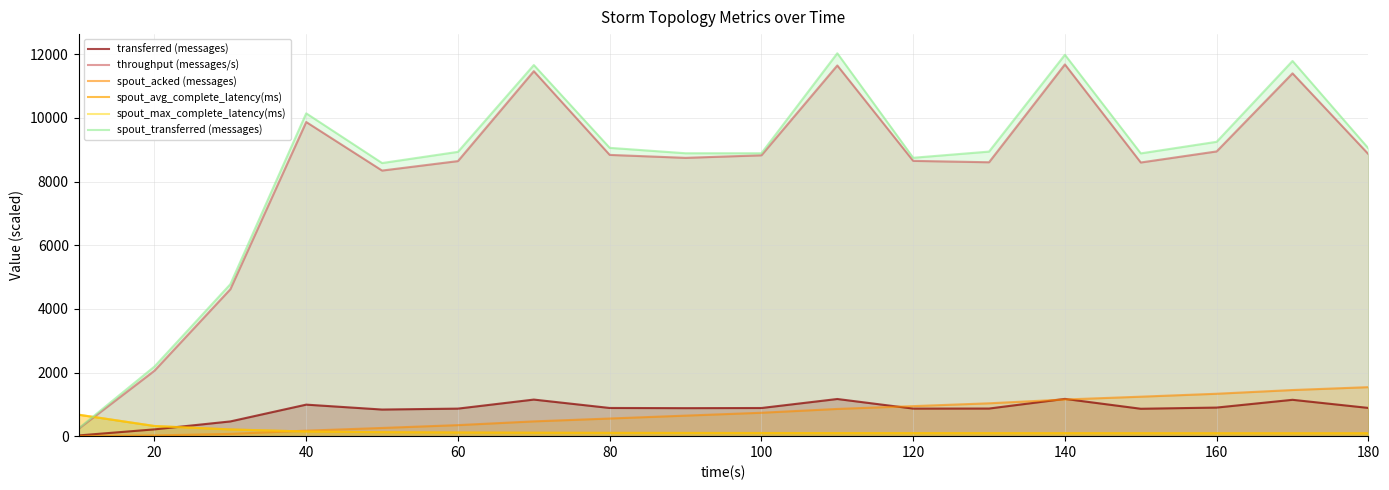

Read the spout_avg_complete_latency(ms) value at 40.

145.8